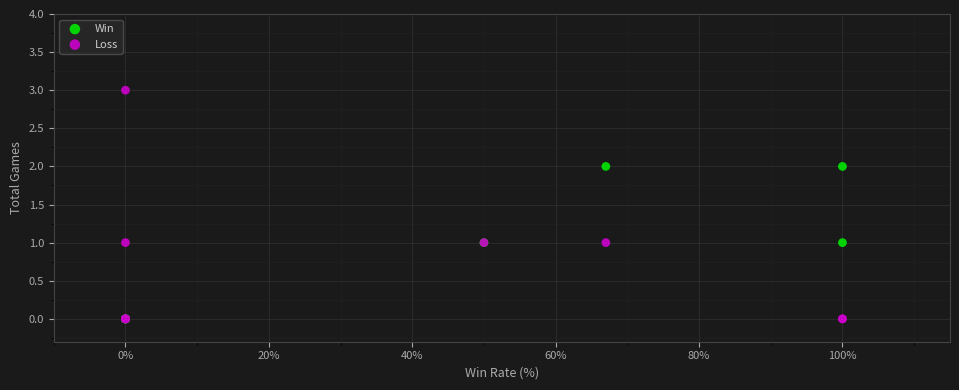

What are all the series names shown in the legend?

Win, Loss